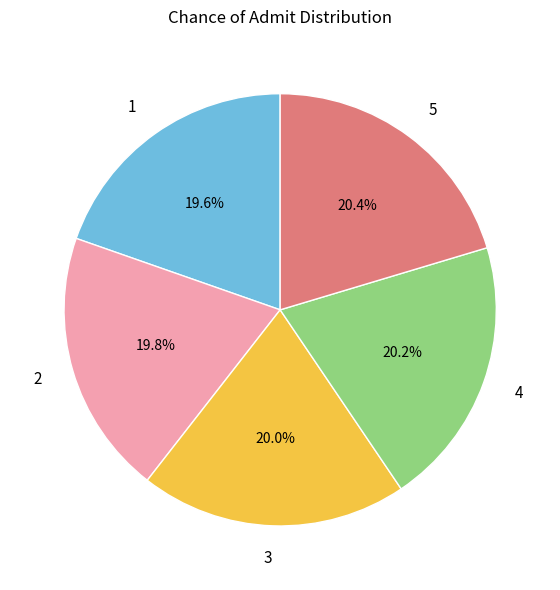

To the nearest percent, what percentage of the pie is 1?

20%